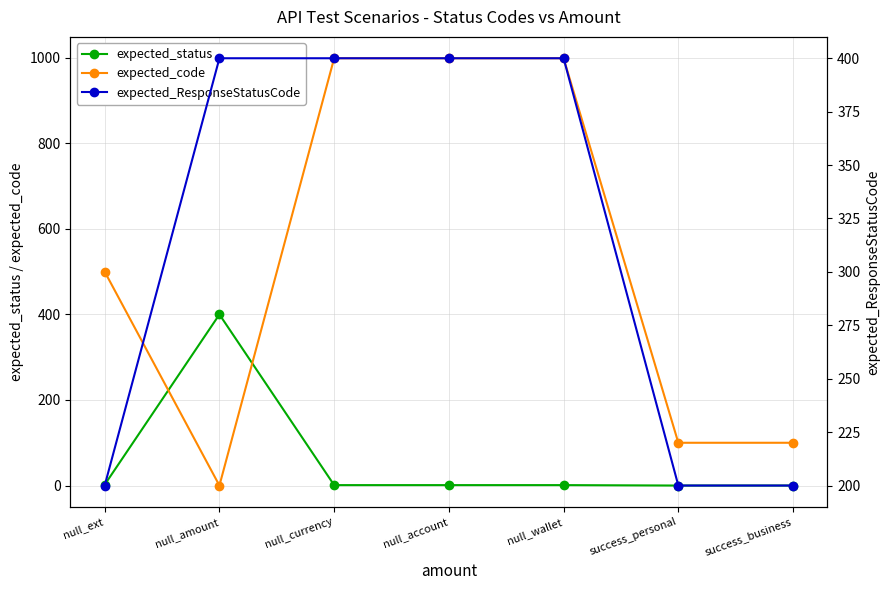

Which series changed the most between null_wallet and success_personal?

expected_code